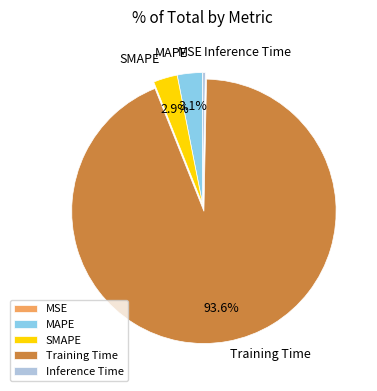

Which category has the biggest portion of the pie?

Training Time